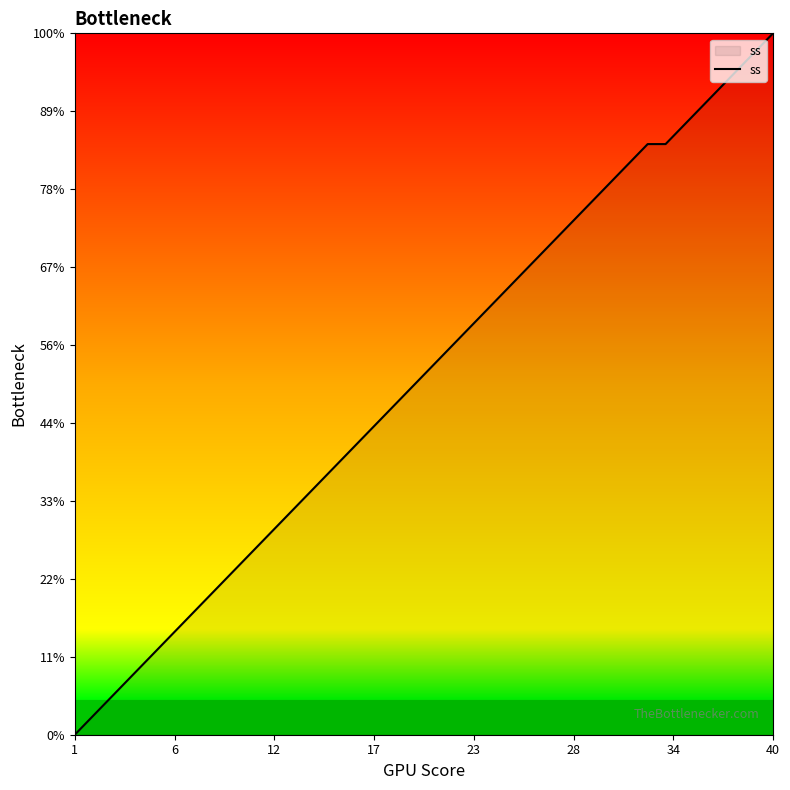

Is this an area chart (filled region under the line)?

Yes